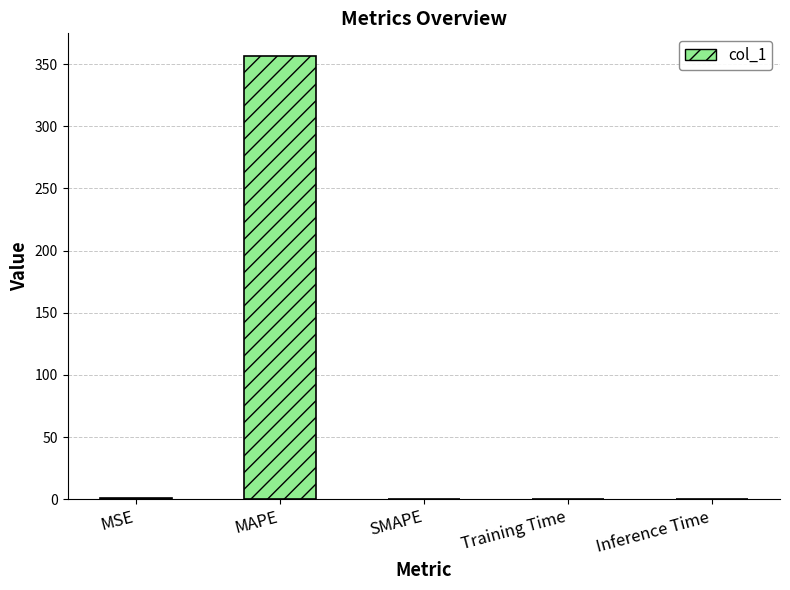

What is the approximate value at MAPE?

356.9